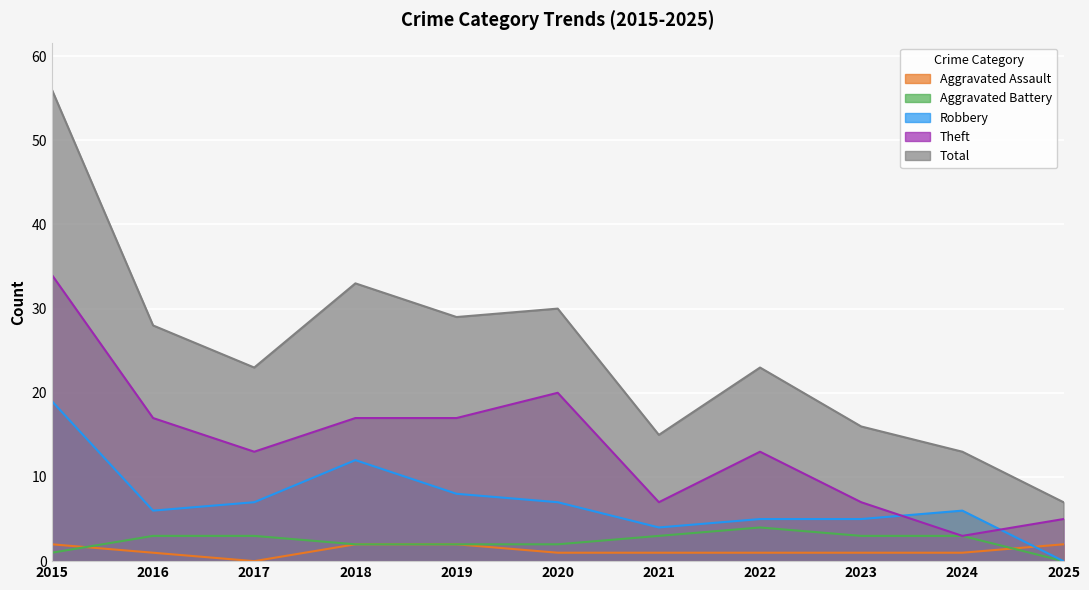

What is the spread (max minus min) of values at 2025?

7